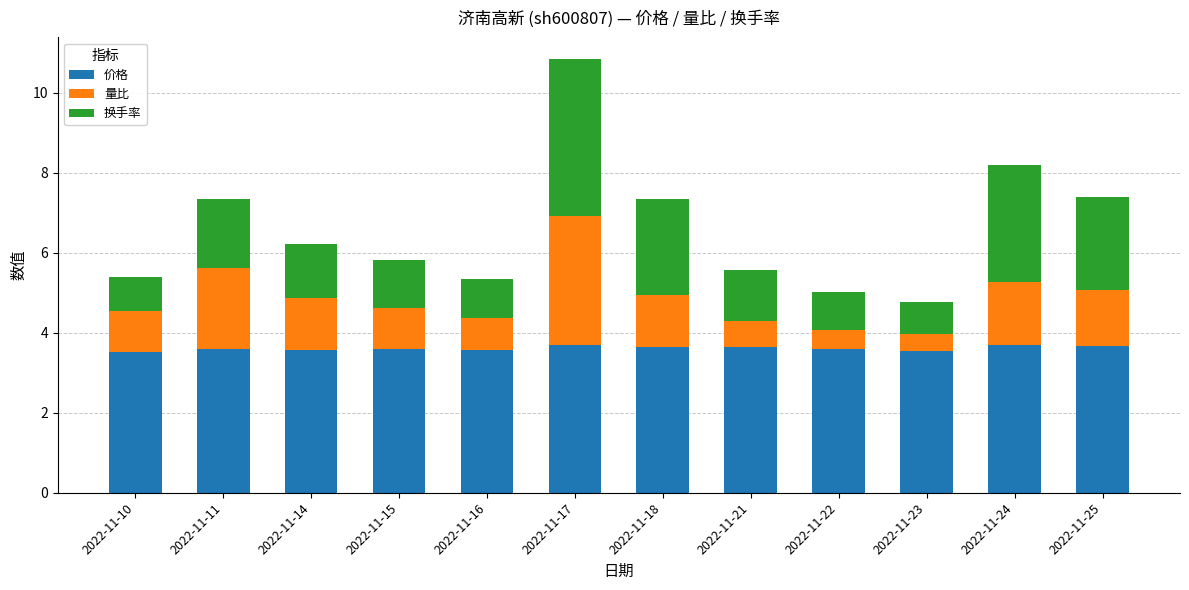

At which category is the sum across all series the highest?

2022-11-17